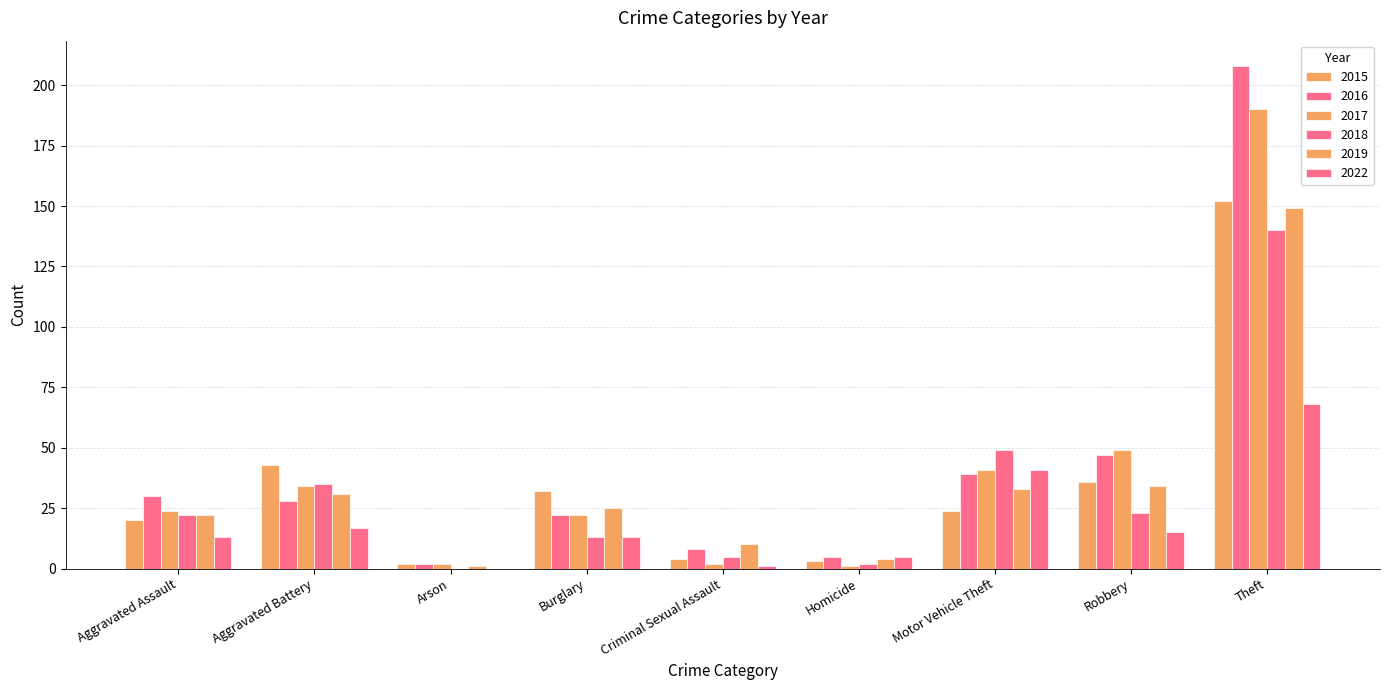

What is the value of the 2022 bar at the 1st from the left?

13